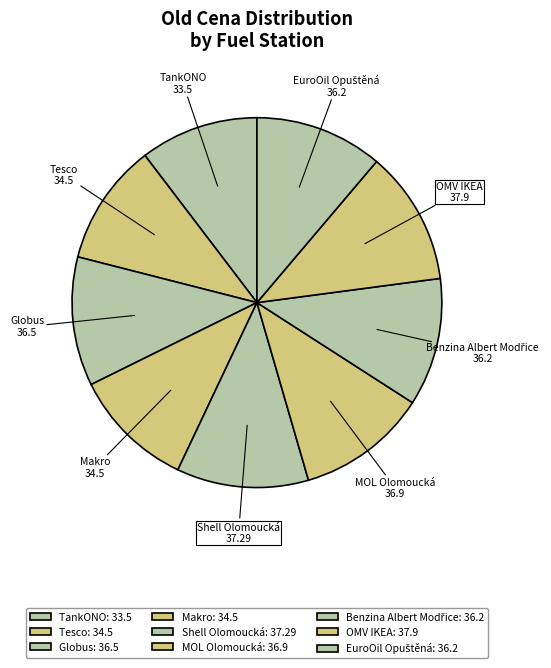

Does OMV IKEA represent more than half of the total?

No